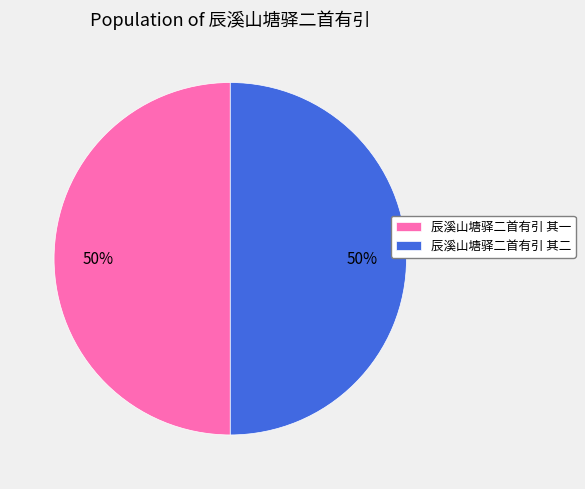

Is the sum of 辰溪山塘驿二首有引 其二 and 辰溪山塘驿二首有引 其一 greater than half?

Yes